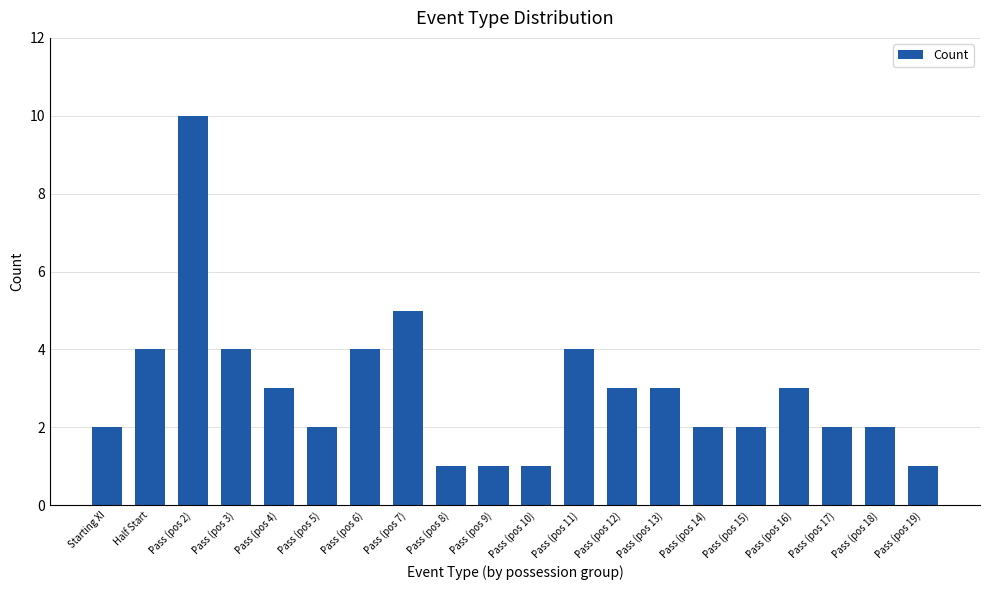

What is the approximate value at Pass (pos 6)?

4